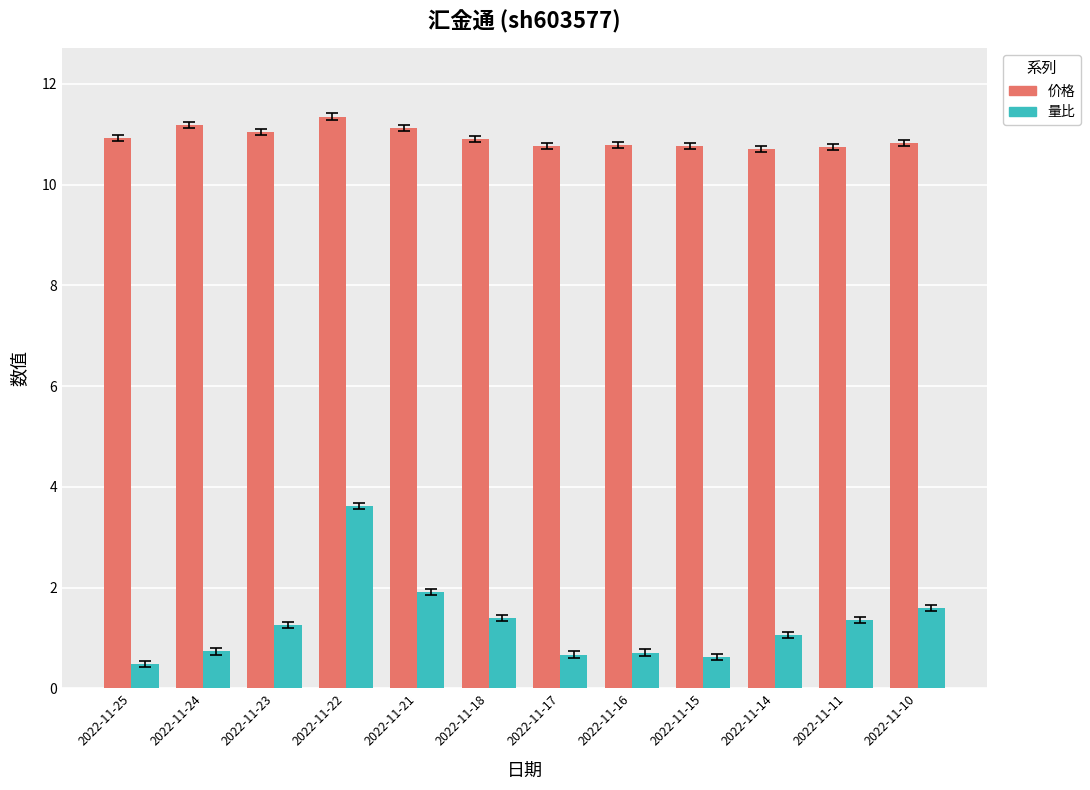

How many bars are there in each group?

2